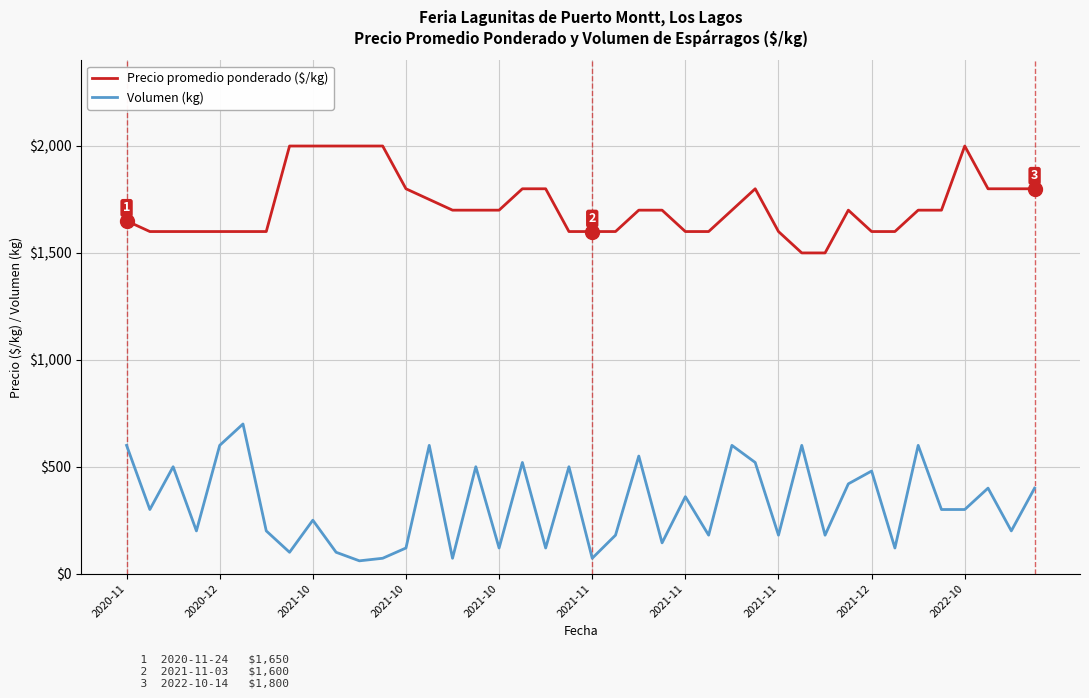

Rank the series by their average value, from highest to lowest.

Precio promedio ponderado ($/kg), Volumen (kg)